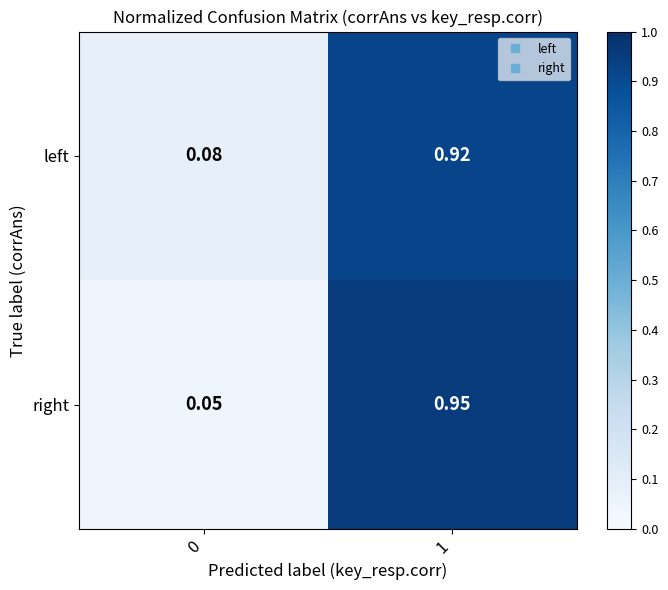

Rank the series by their maximum value, from lowest to highest.

left, right